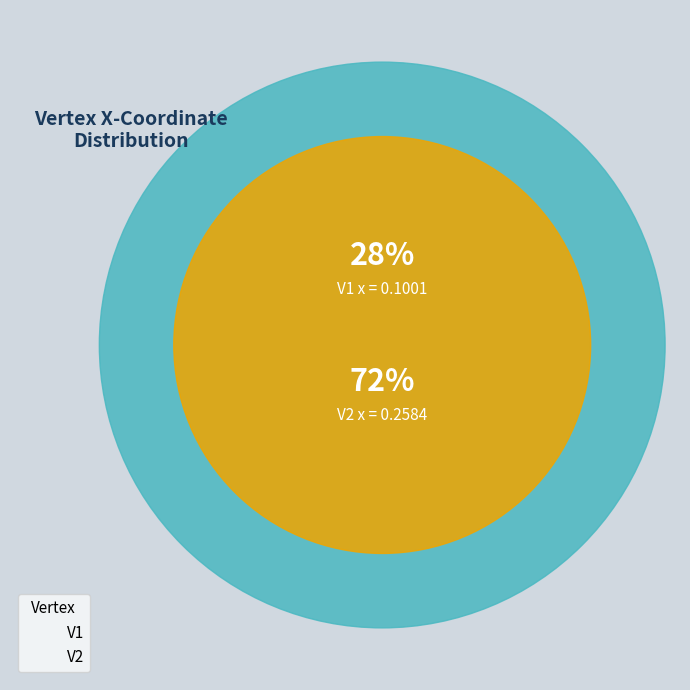

What is the smallest slice in the pie chart?

V1